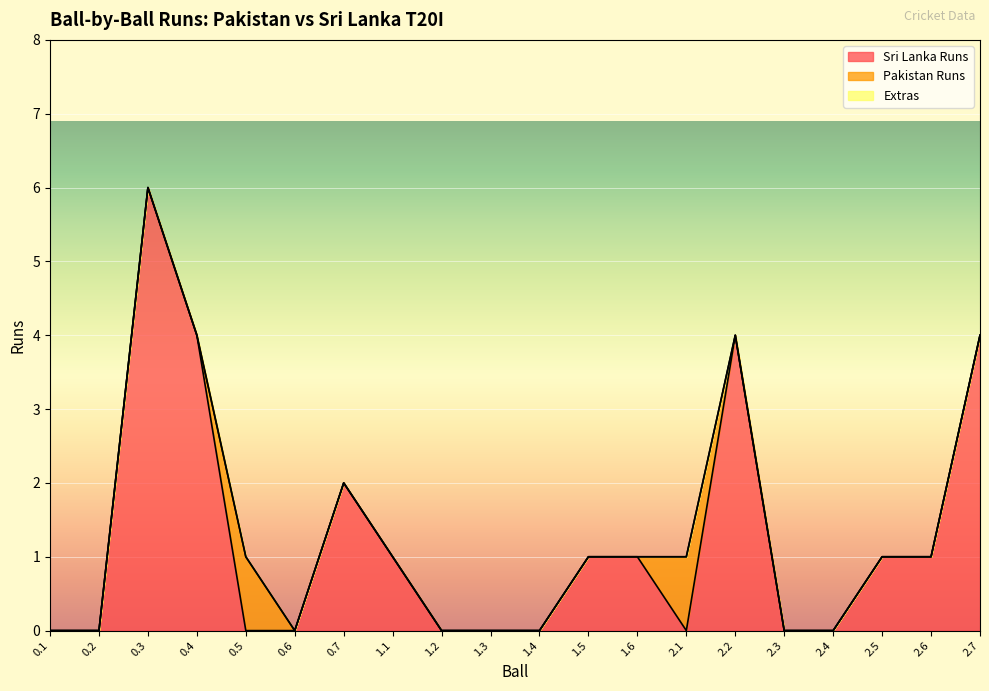

What is the total value across all series at 1.6?

1